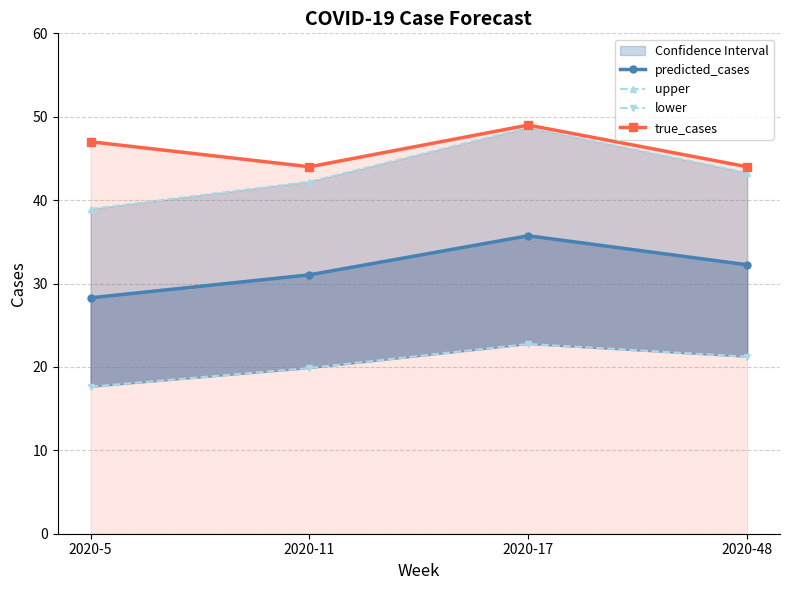

What is the greatest value displayed?

49.0